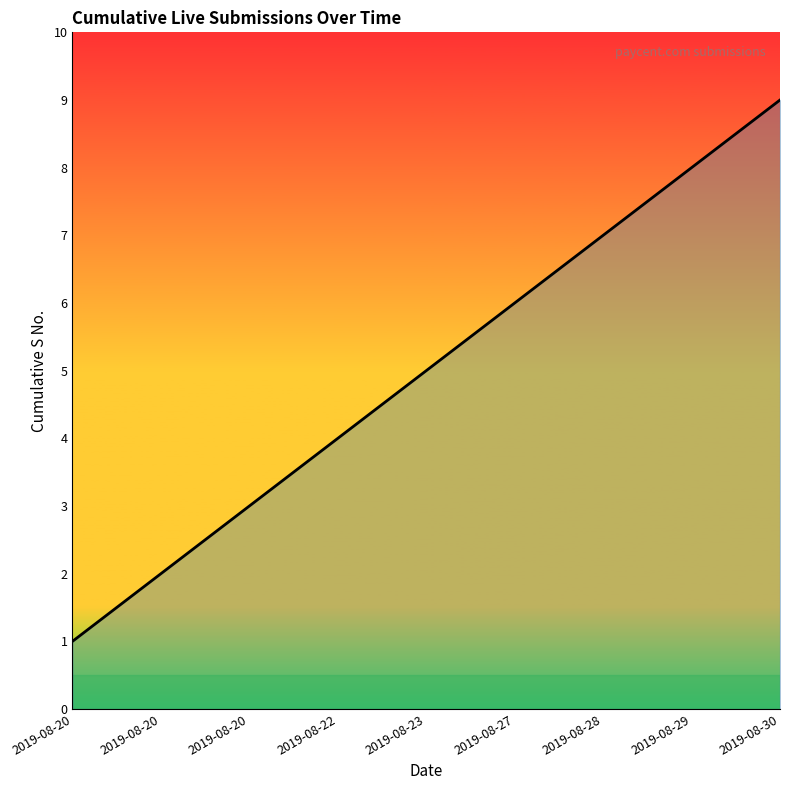

Count the values in the range 3 to 7.

5